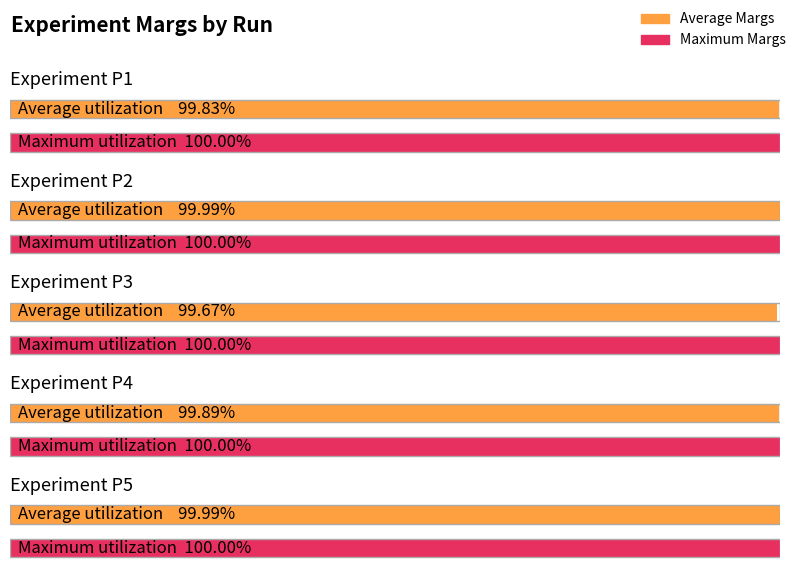

How many bars are there in each group?

2